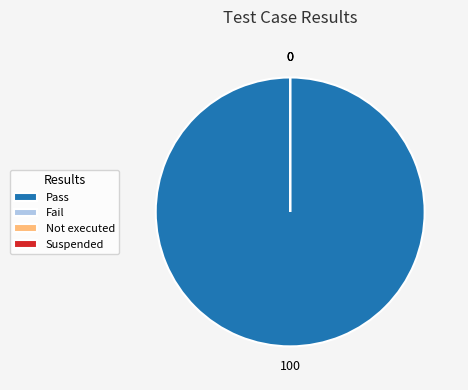

To the nearest percent, what is the combined percentage of Not executed and Pass?

100%